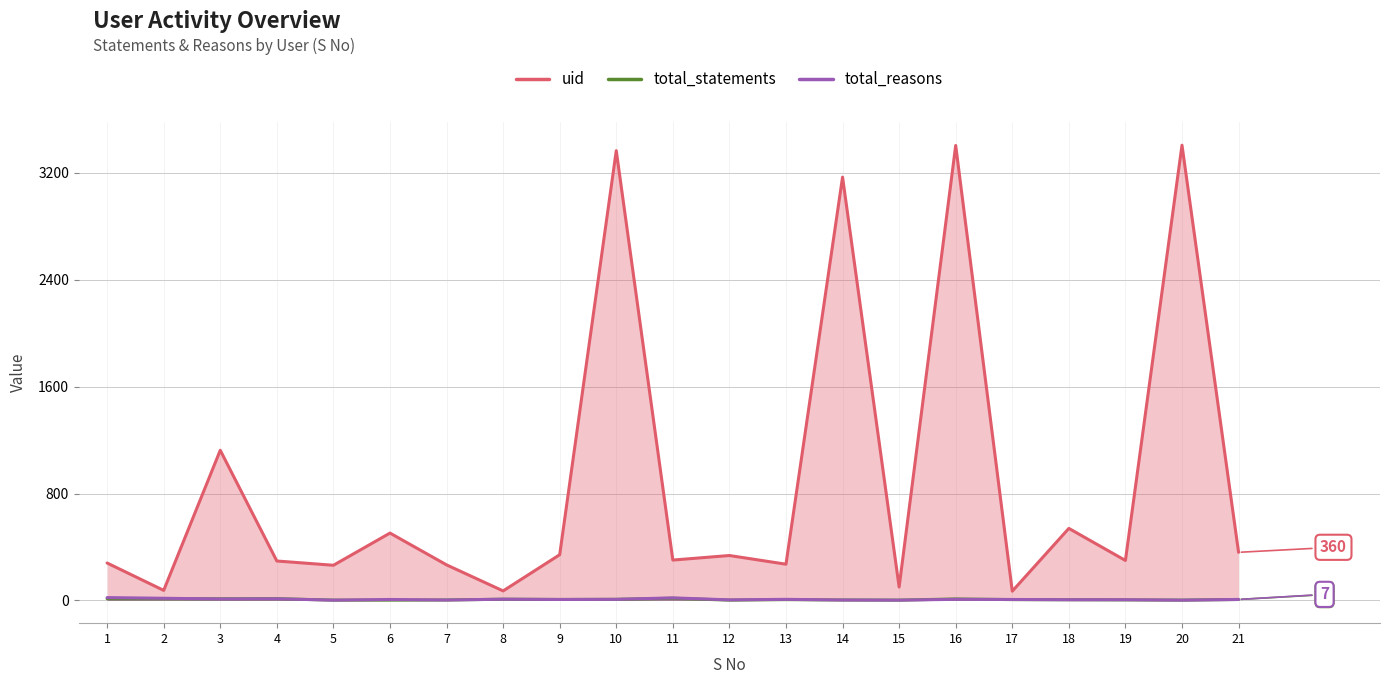

What is the minimum value shown in the chart?

2